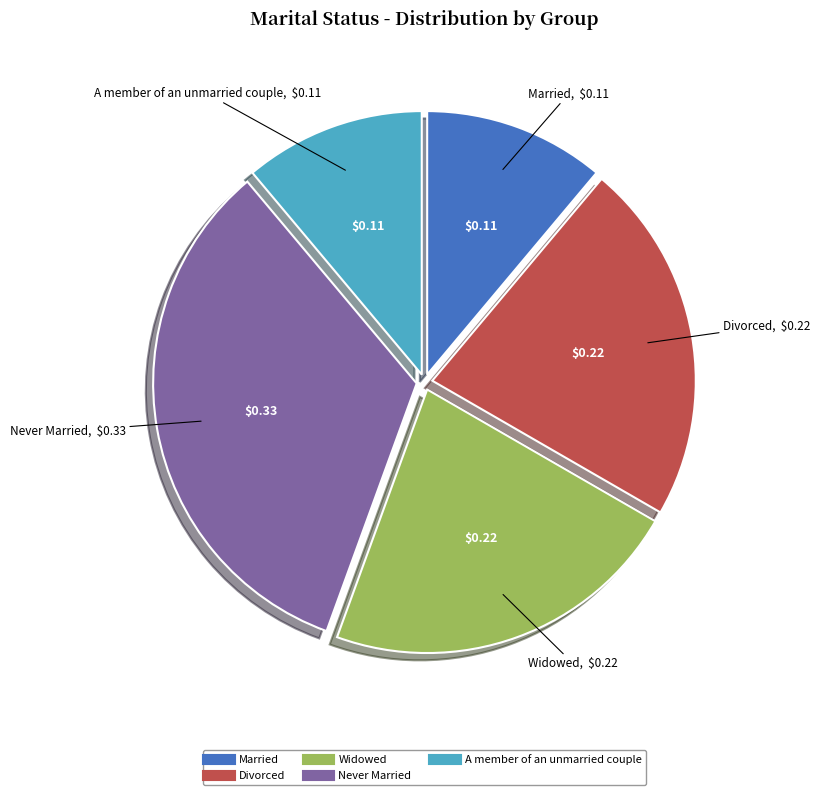

Does any single category account for the majority?

No